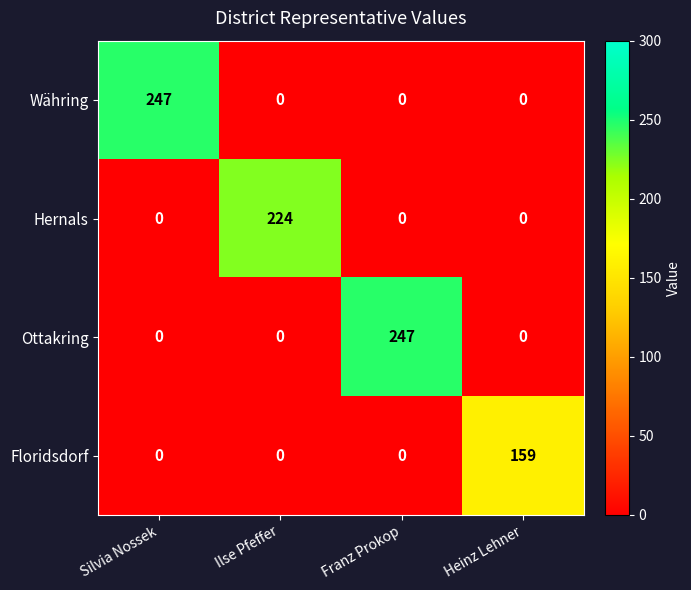

At how many categories does at least one series exceed 172?

3